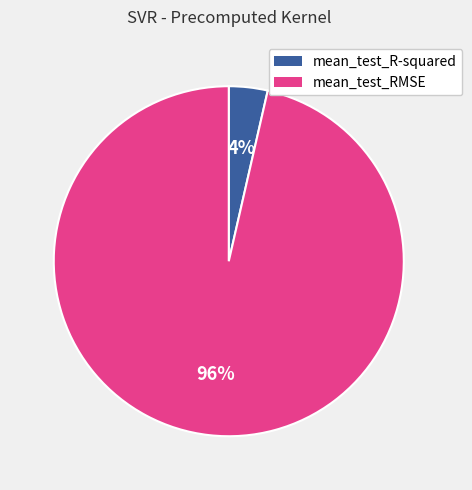

The mean_test_R-squared slice represents 4% of the pie. True or false?

True